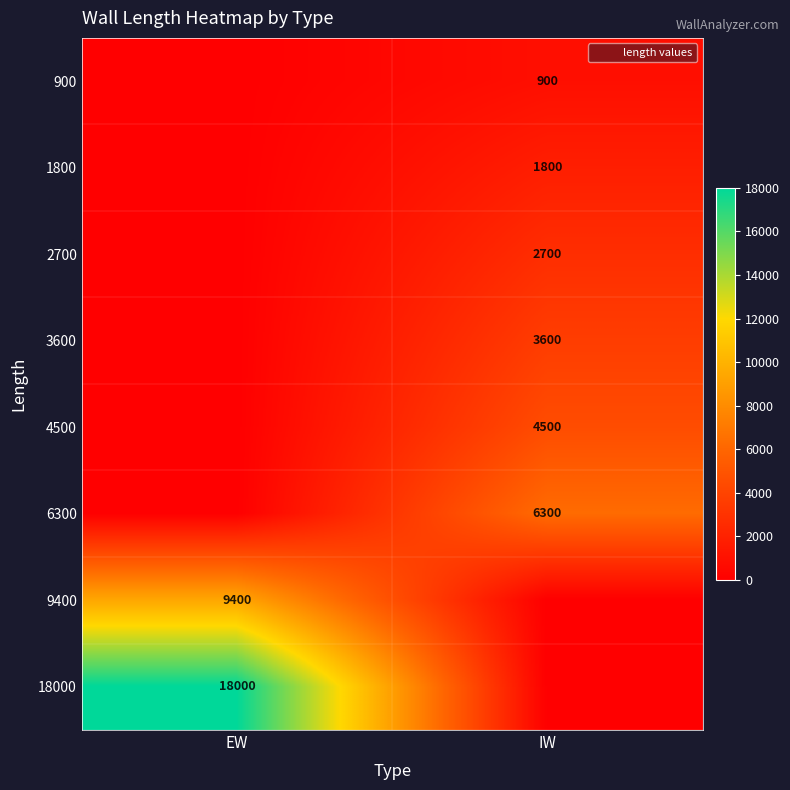

Rank the series at IW from highest to lowest value.

6300, 4500, 3600, 2700, 1800, 900, 9400, 18000